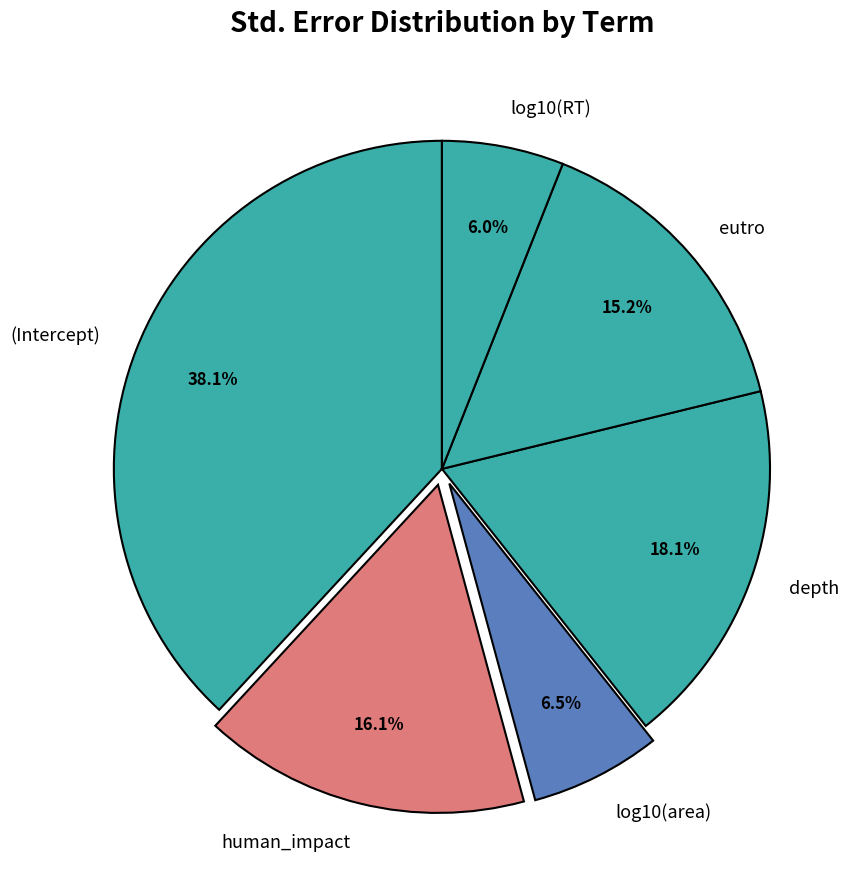

How many slices are in this pie chart?

6